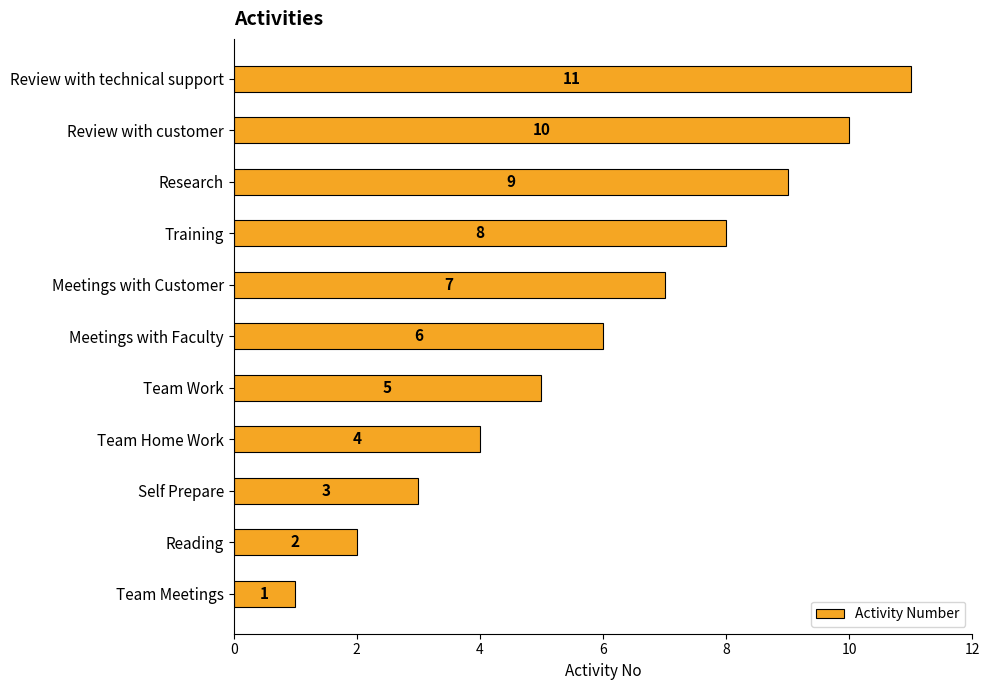

What is the average value?

6